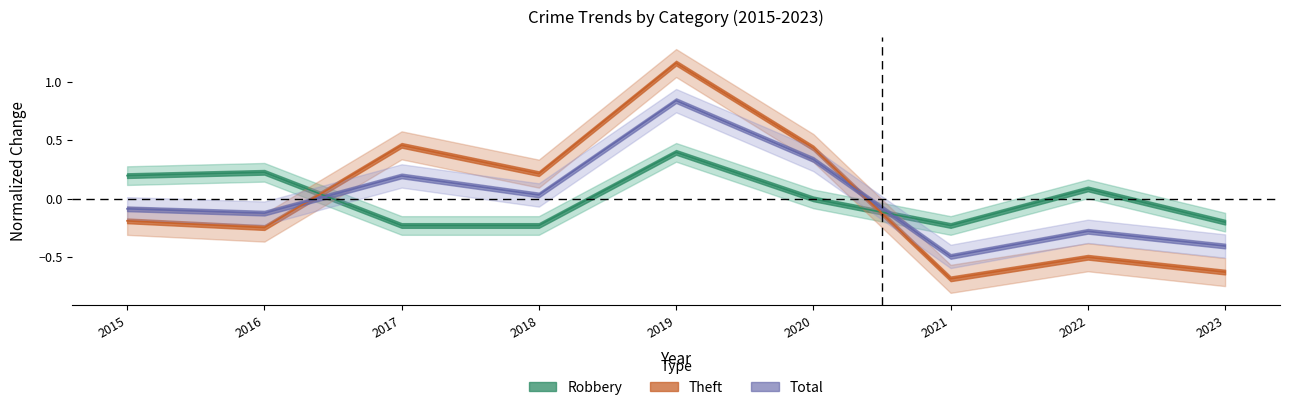

What is the sum of the Theft values at 2017 and 2015?

0.3